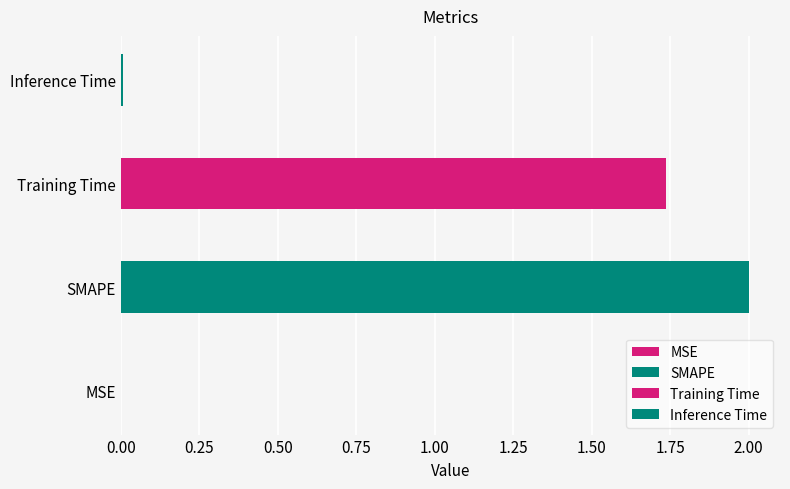

What is the label of the 1st bar from the left?

MSE